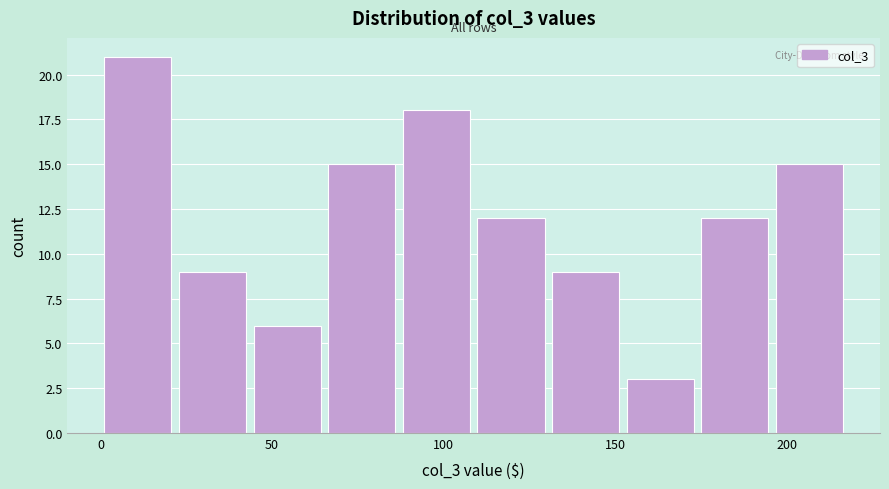

Which range on the x-axis has the tallest bar?

0 to 25